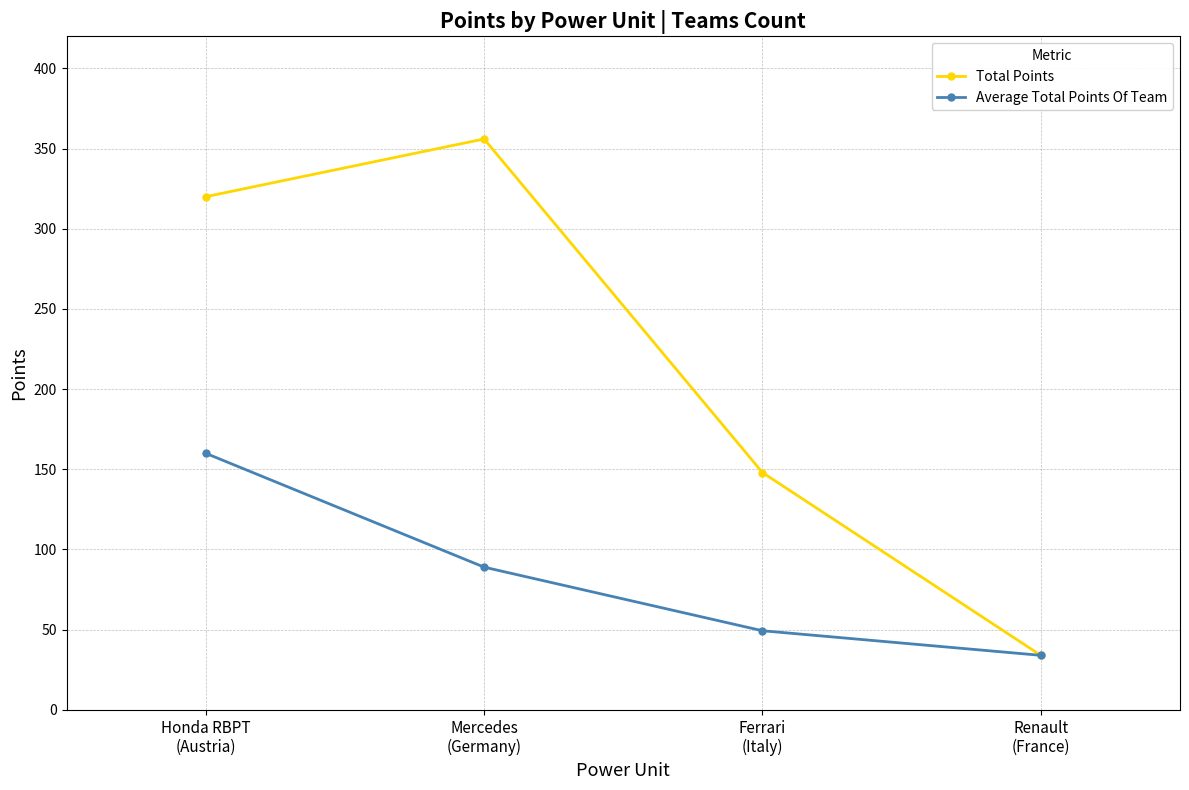

True or false: Average Total Points Of Team has a value of 89.0 at Mercedes
(Germany).

True